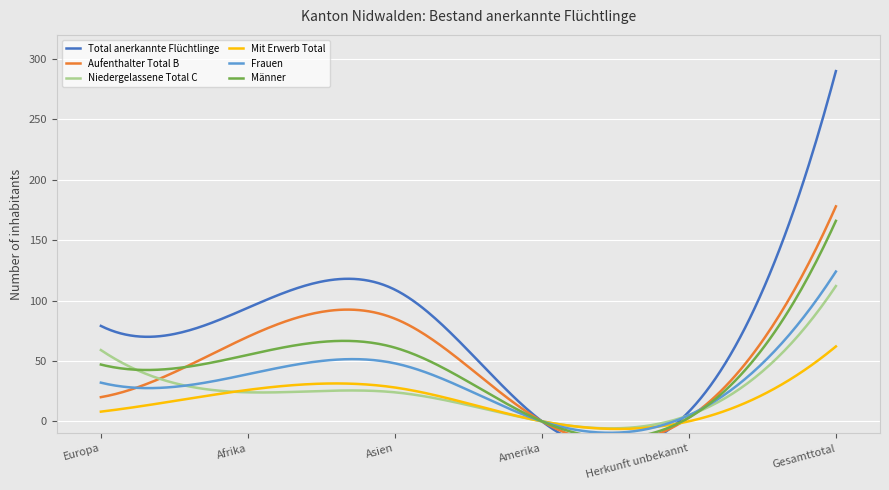

Which series has the widest spread of values?

Total anerkannte Flüchtlinge